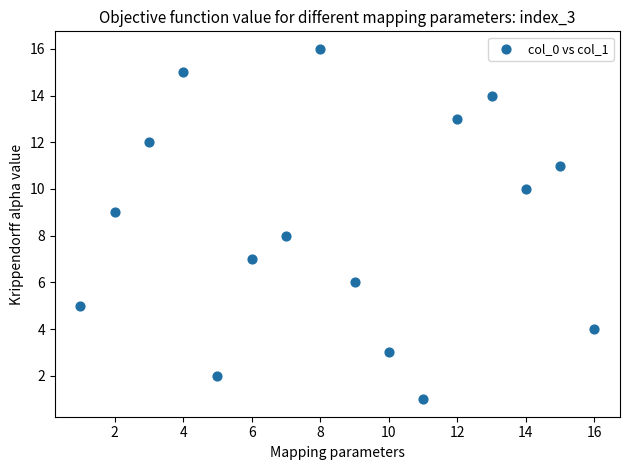

What is the range of X values (max minus min)?

15